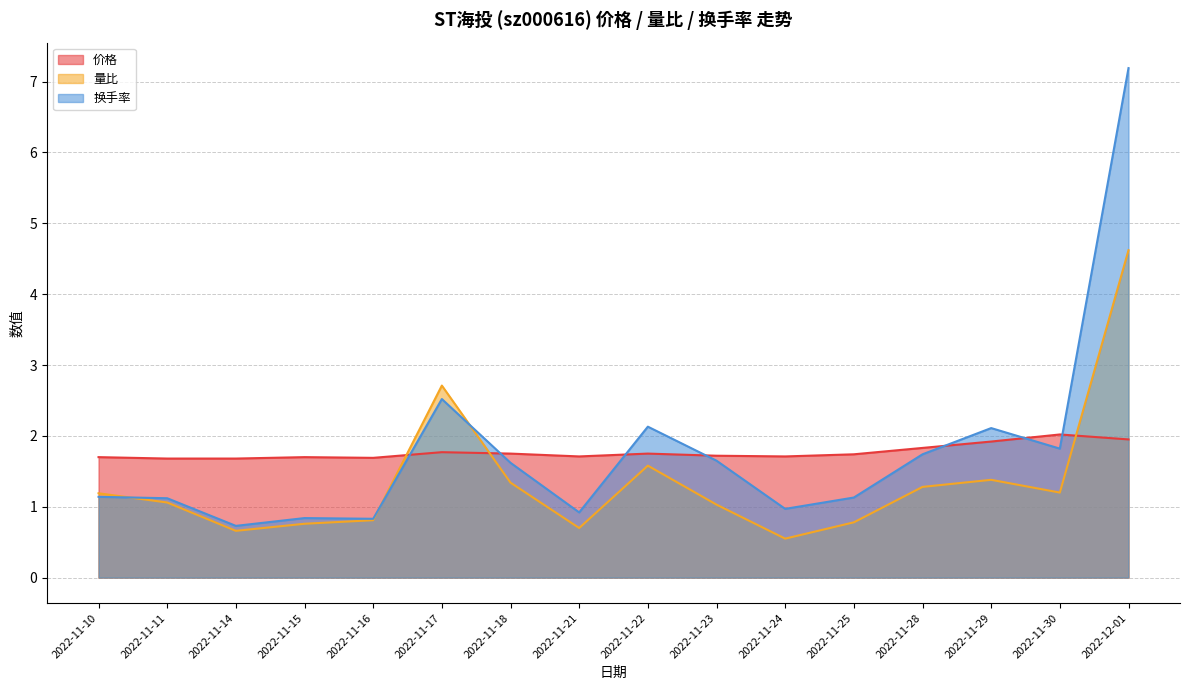

What is the difference between the highest and lowest values at 2022-11-28?

0.6